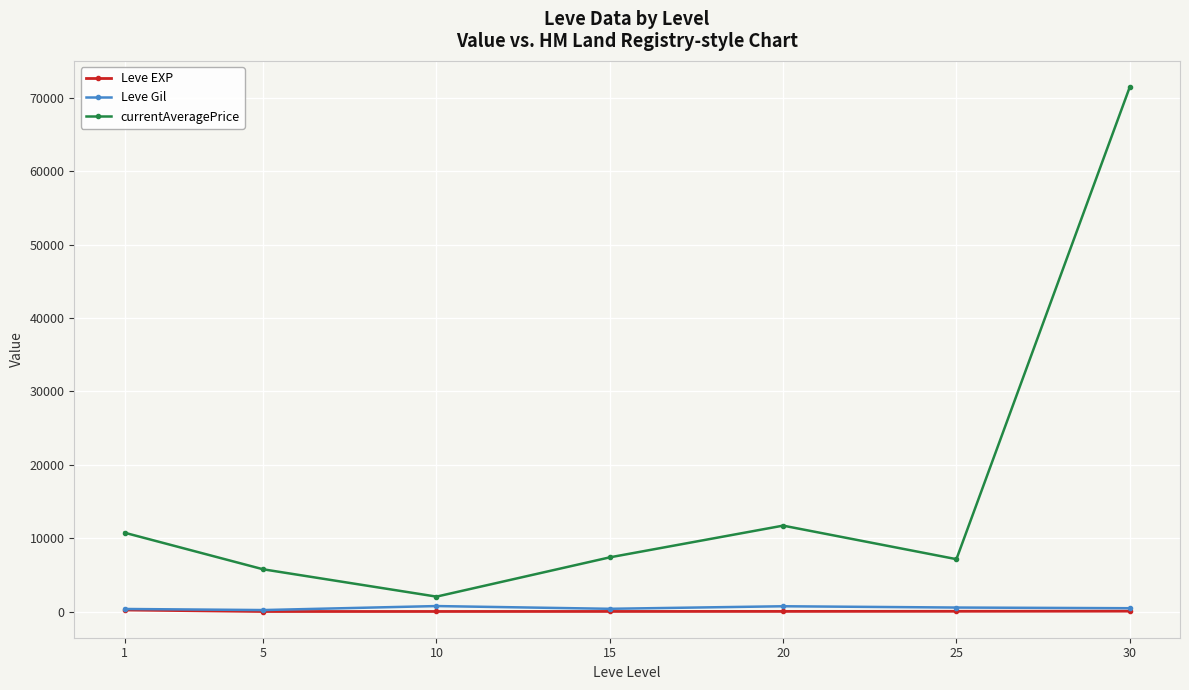

Which series has the largest total across all categories?

currentAveragePrice